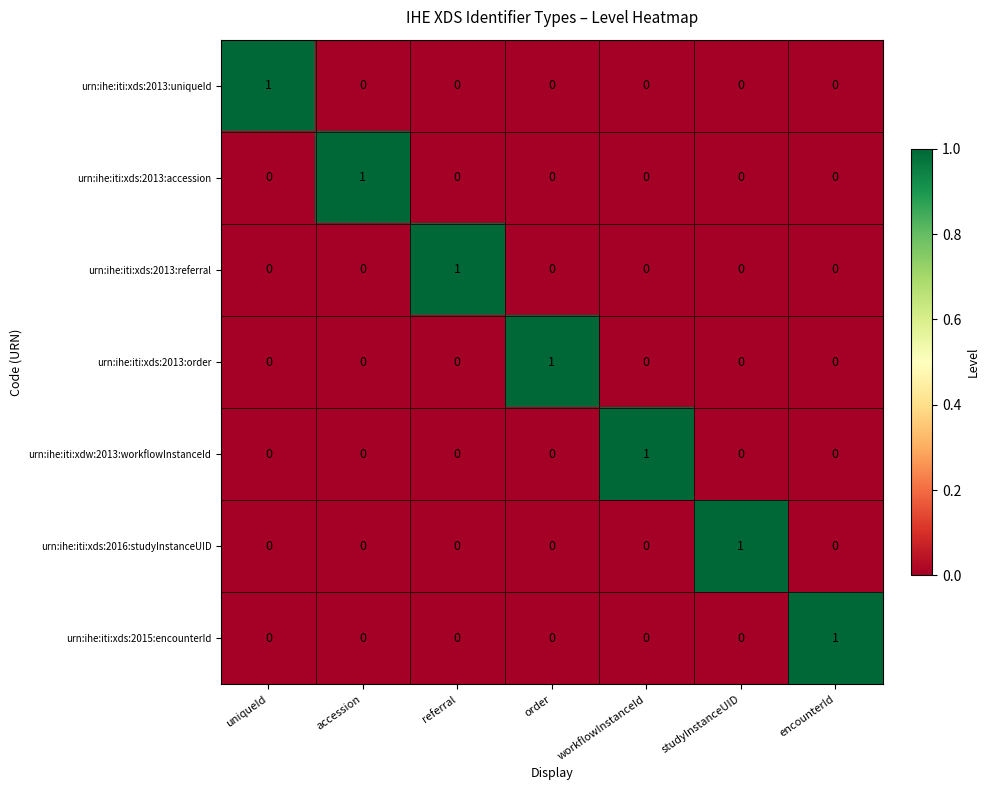

At how many categories does at least one series exceed 0?

7